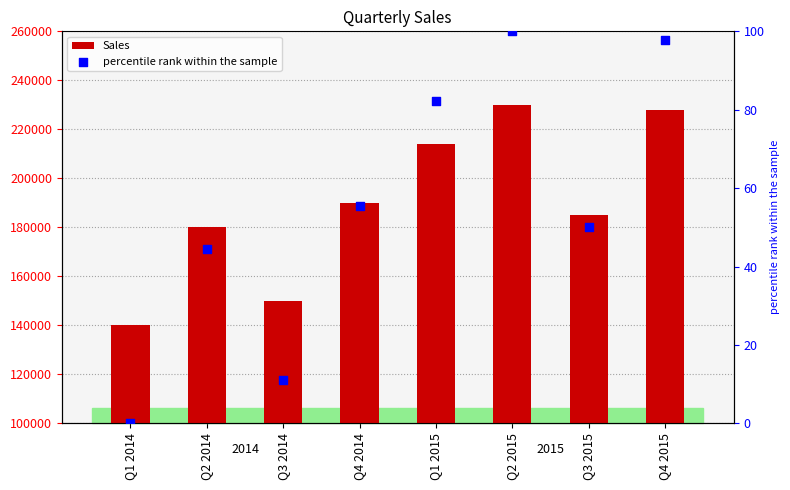

Which series reaches the minimum Y coordinate?

percentile rank within the sample